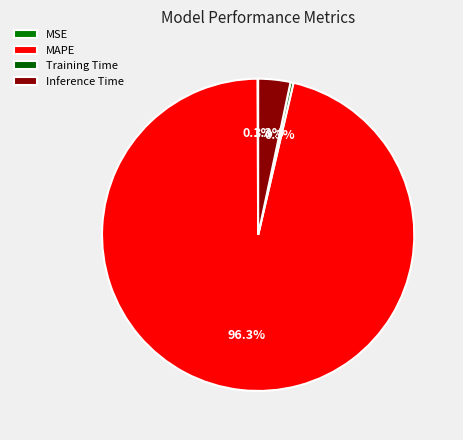

What is the largest slice in the pie chart?

MAPE